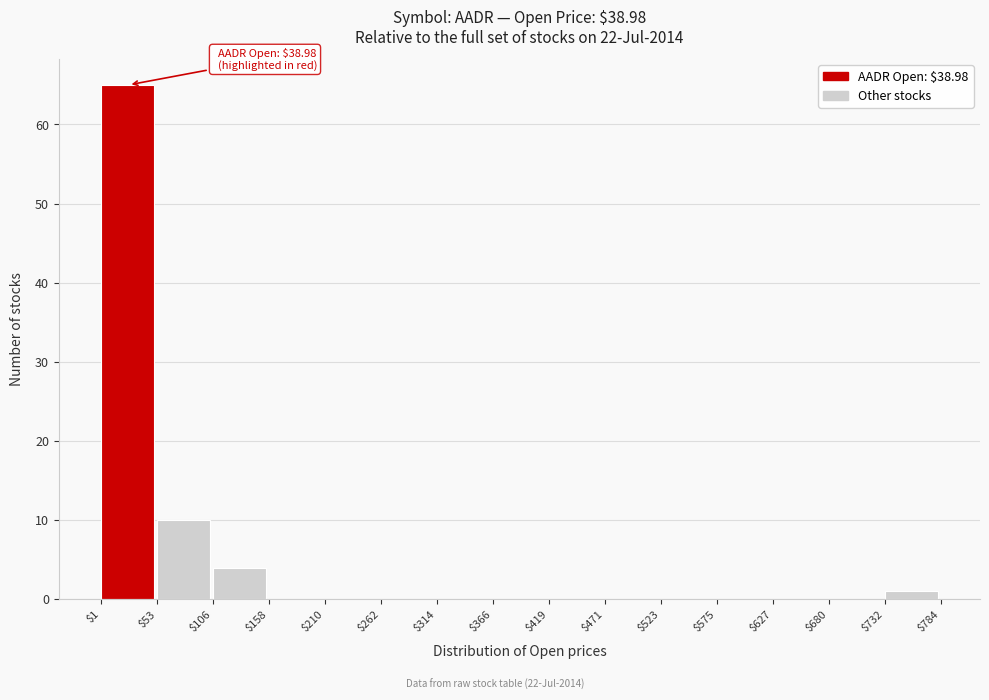

Over which range of the x-axis is the bar tallest?

$1 to $53